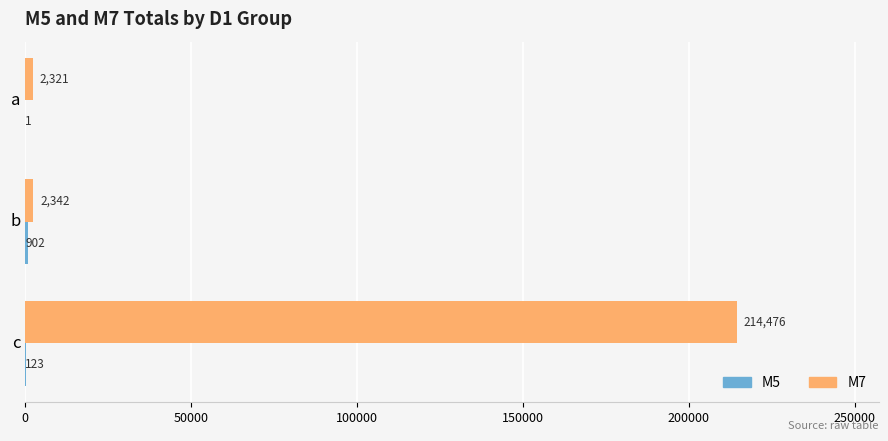

Which series has the largest total across all categories?

M7